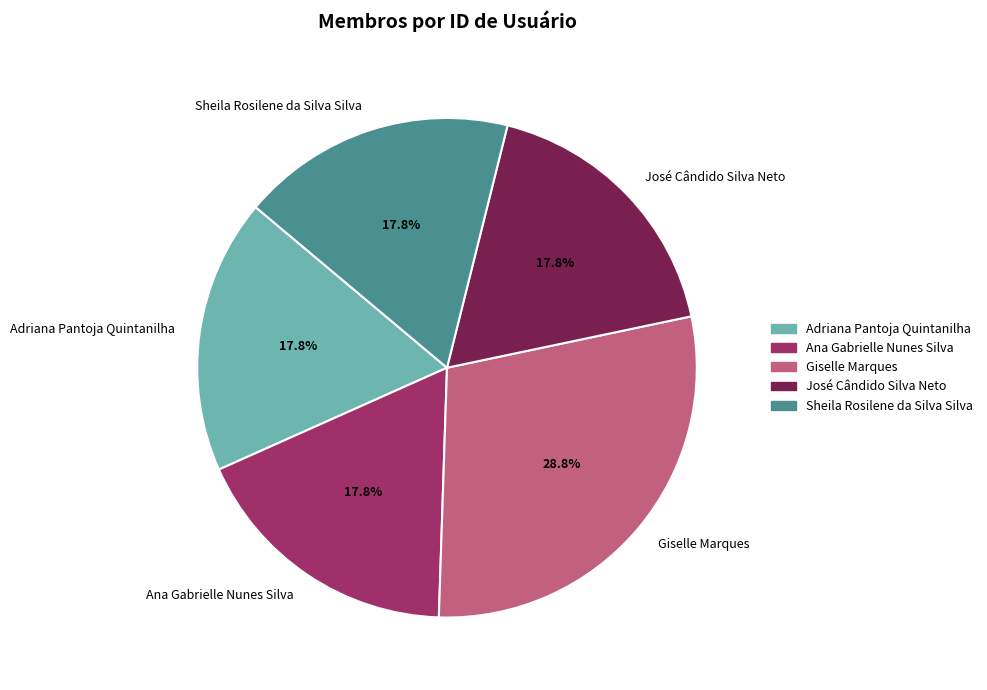

Is it true that José Cândido Silva Neto is 4% of the pie?

False